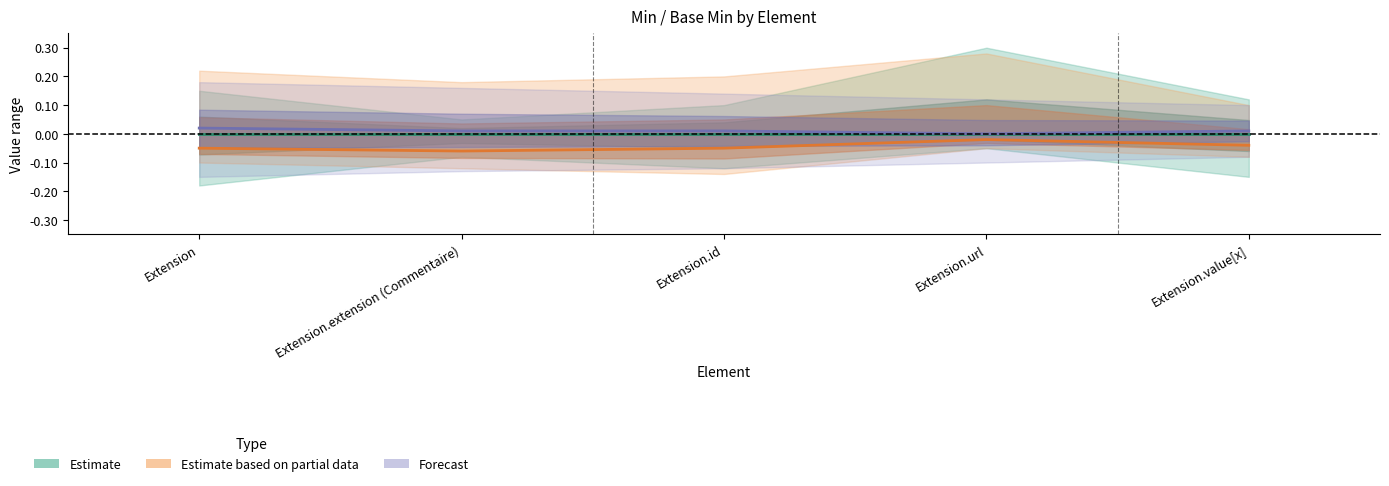

Which has a higher value, Extension.url or Extension.id?

Extension.url